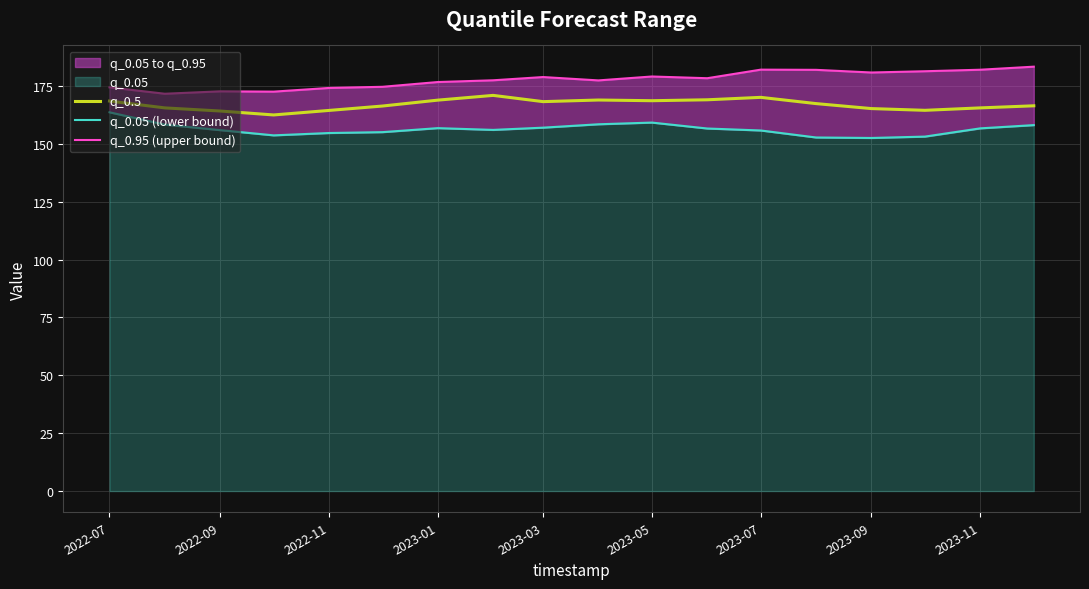

Which series has the largest range (max minus min)?

q_0.95 (upper bound)